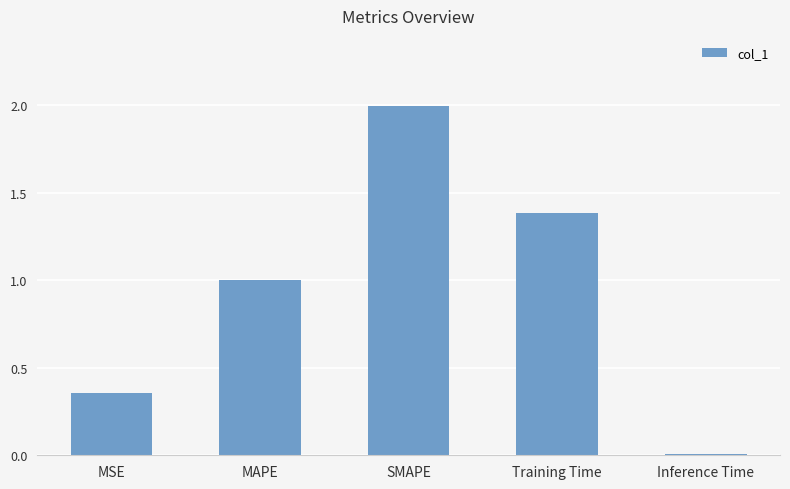

What position from the right is MSE?

5